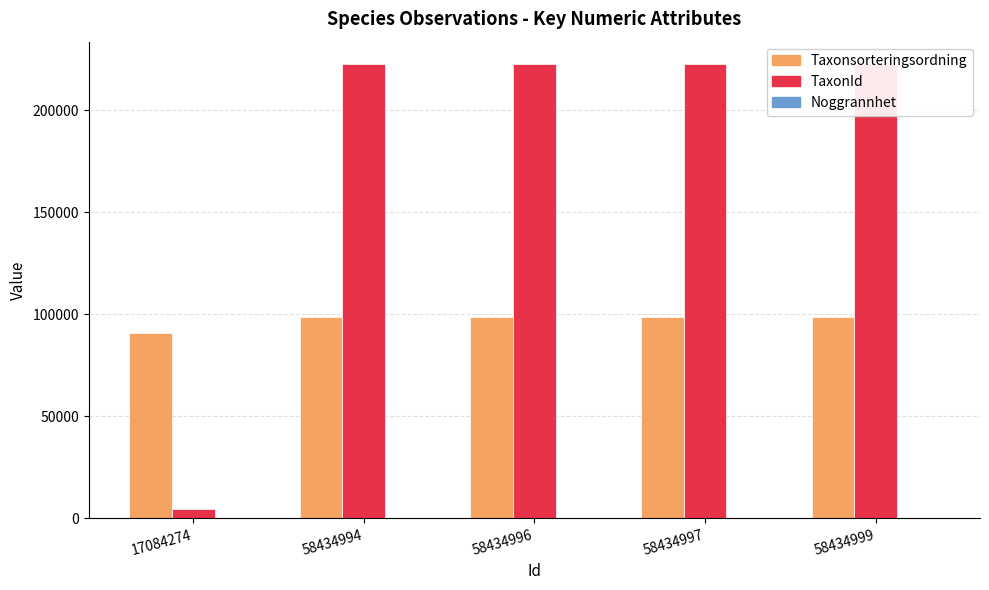

Reading right to left, what are all the values shown in this chart?

Taxonsorteringsordning: 58434999=98520	58434997=98520	58434996=98520	58434994=98520	17084274=90653
TaxonId: 58434999=222498	58434997=222498	58434996=222498	58434994=222498	17084274=4364
Noggrannhet: 58434999=10	58434997=10	58434996=10	58434994=10	17084274=25